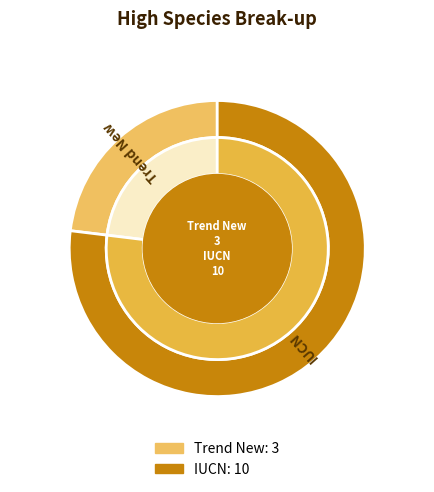

Approximately how many times larger is the value at Trend New compared to IUCN?

0.3